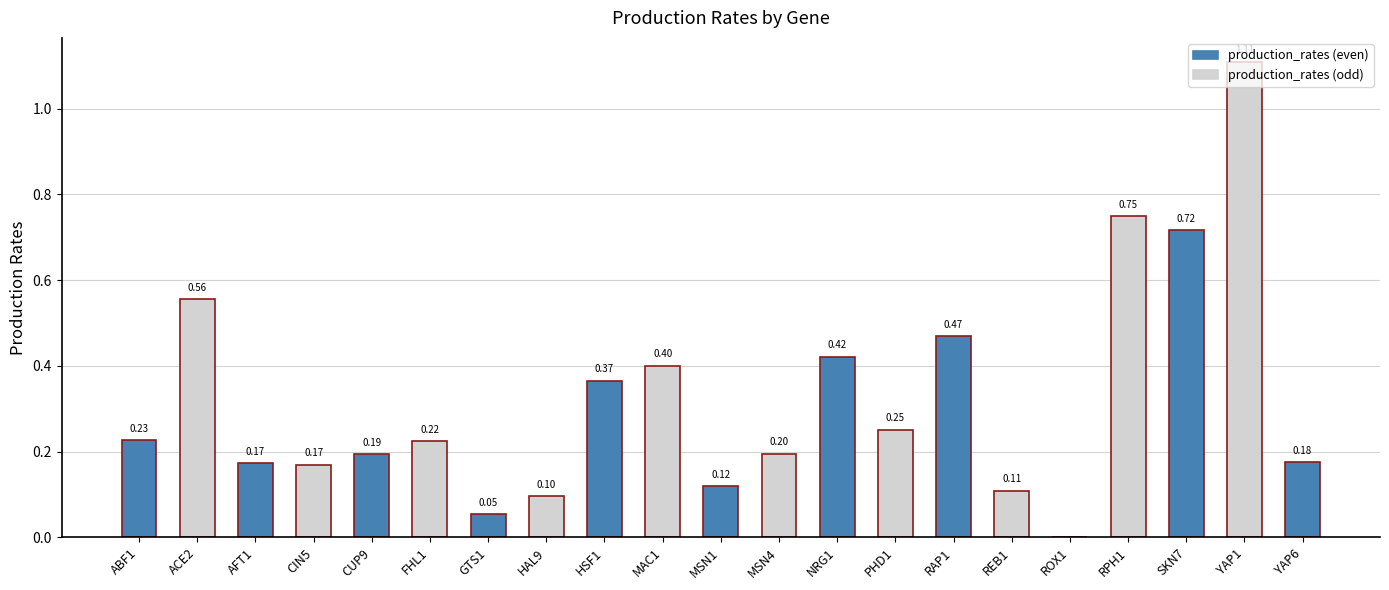

How many positive values are there?

20